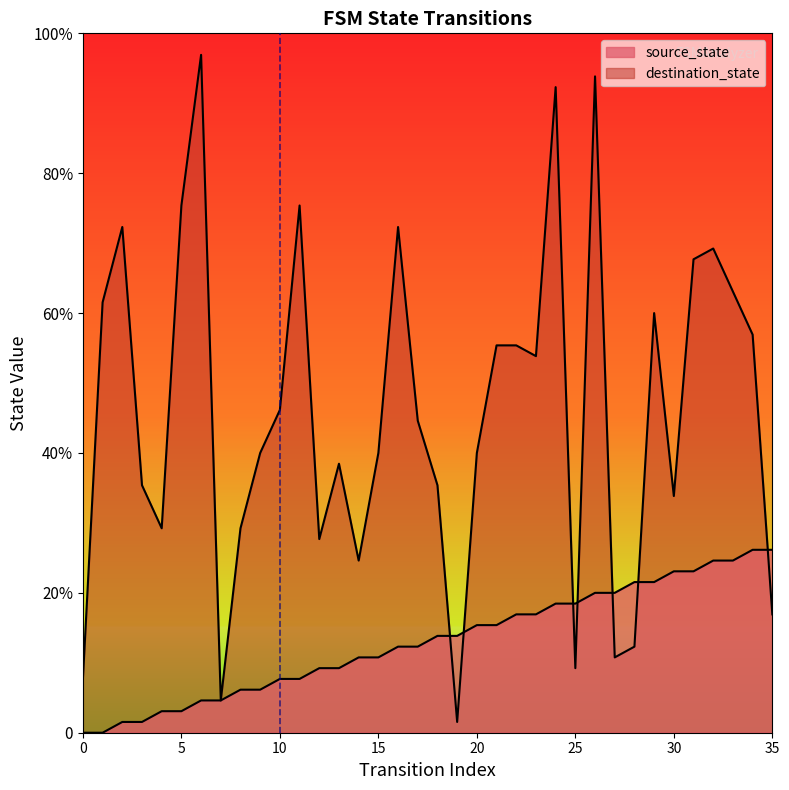

Which series has the largest total across all categories?

destination_state